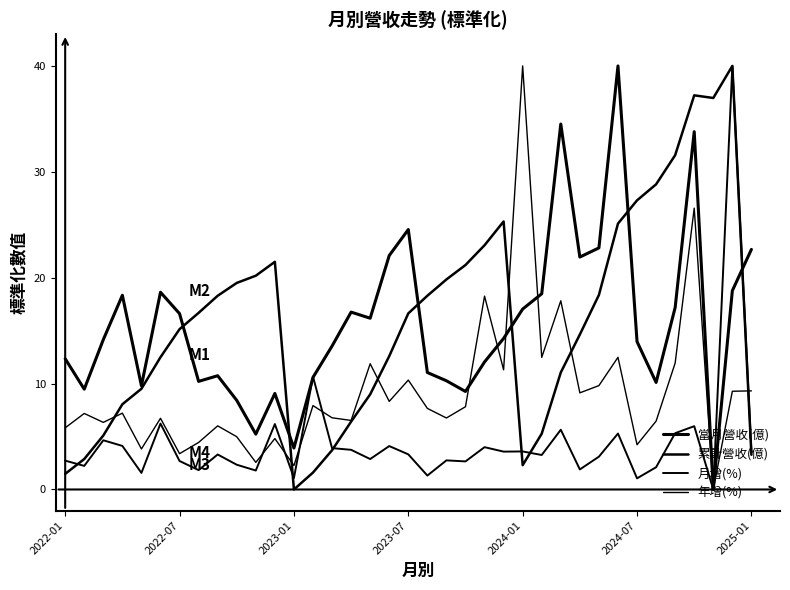

Which series has the largest total across all categories?

累計營收(億)